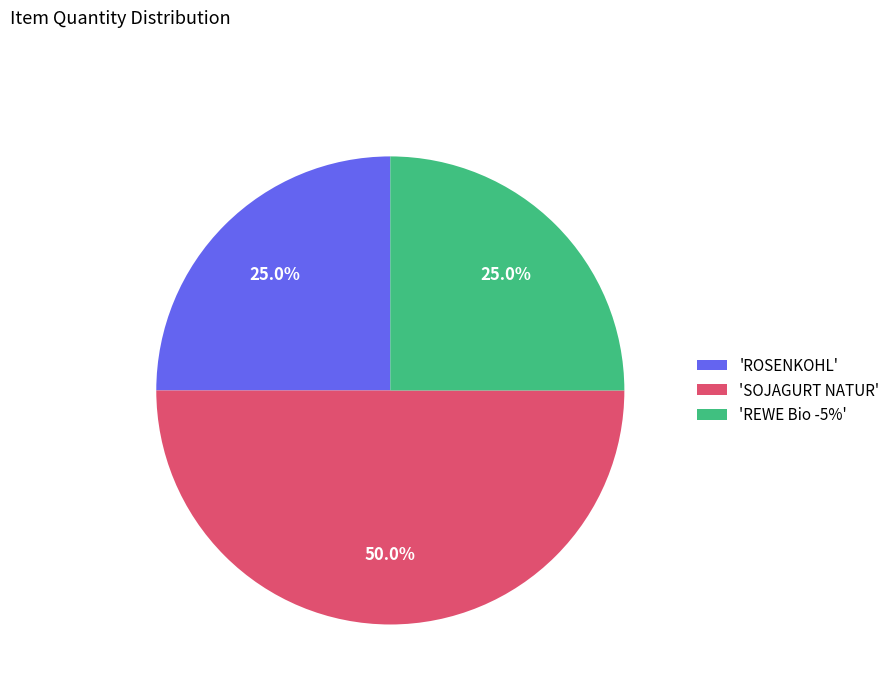

Which has a higher value, 'SOJAGURT NATUR' or 'REWE Bio -5%'?

'SOJAGURT NATUR'